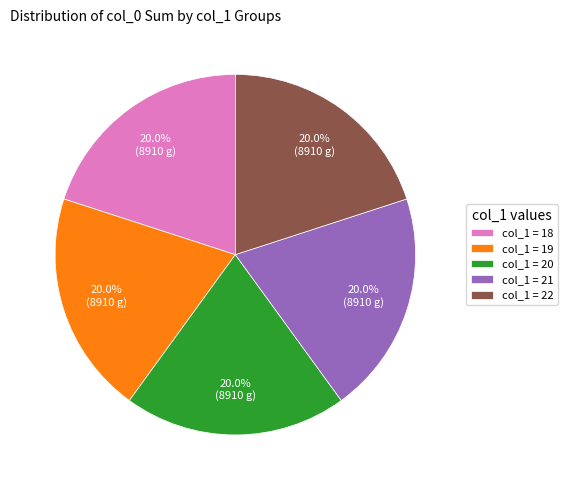

What is the total percentage of col_1 = 18 and col_1 = 19?

40.0%